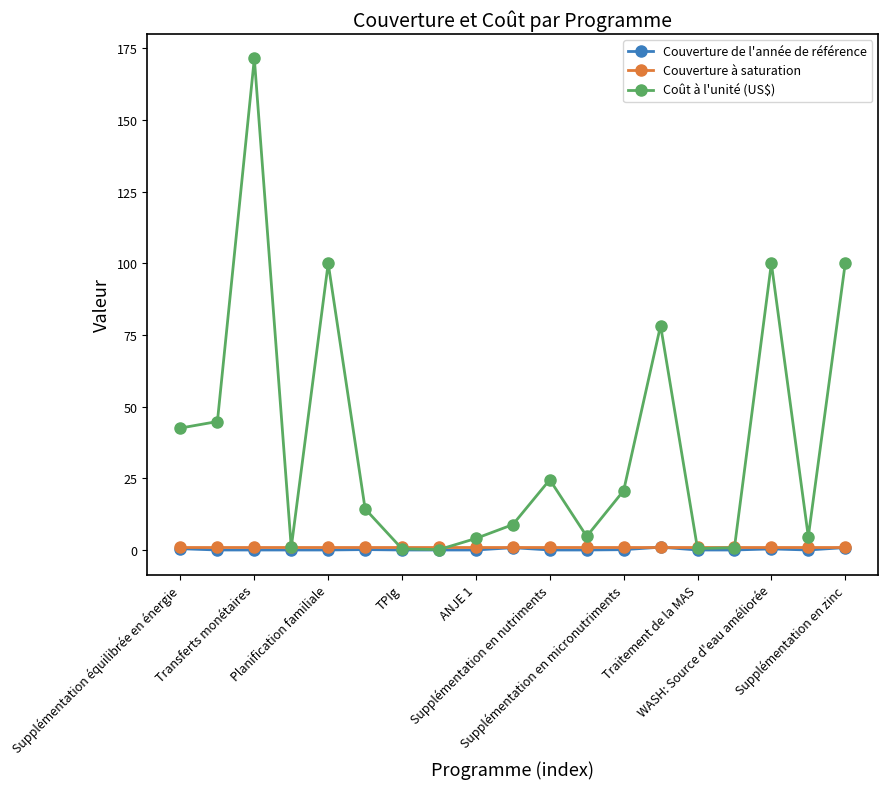

How many lines are shown in the chart?

3